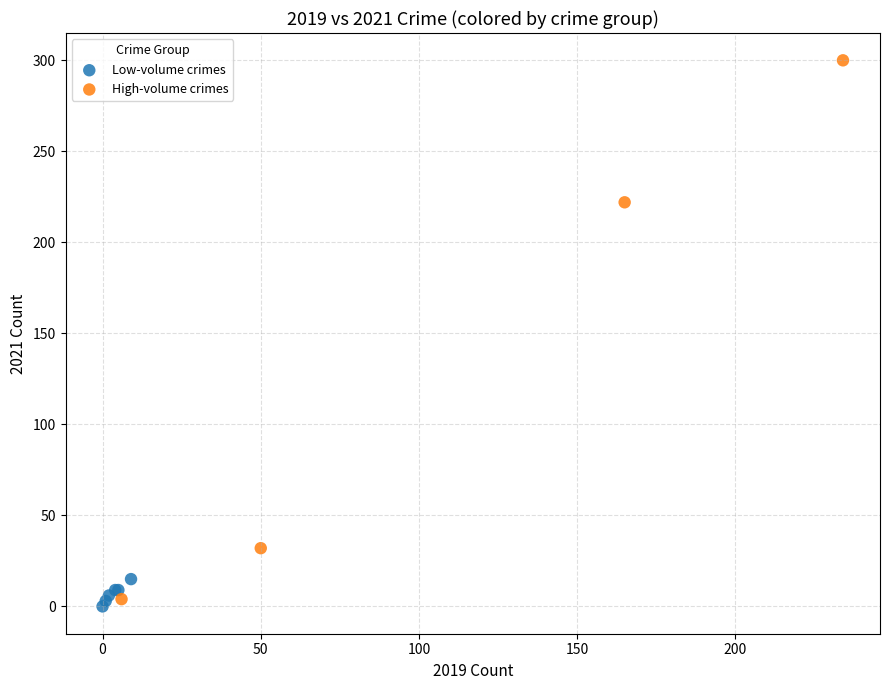

Which series reaches the maximum Y coordinate?

High-volume crimes